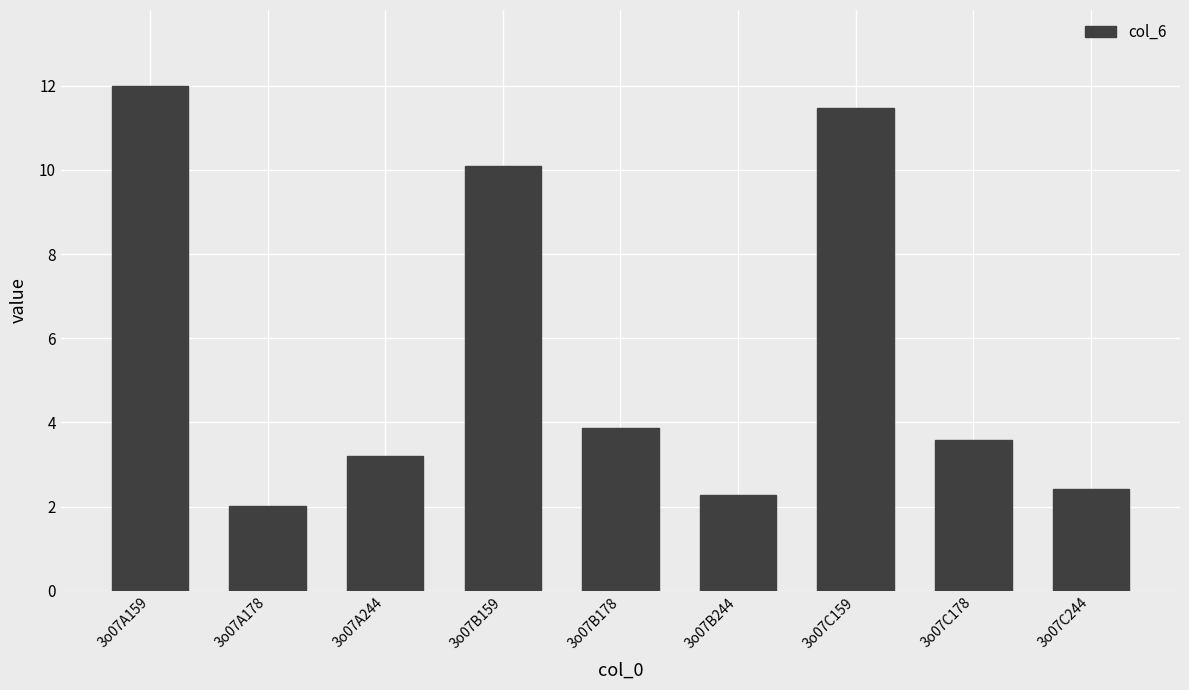

List the labels in order of value, largest first.

3o07A159, 3o07C159, 3o07B159, 3o07B178, 3o07C178, 3o07A244, 3o07C244, 3o07B244, 3o07A178